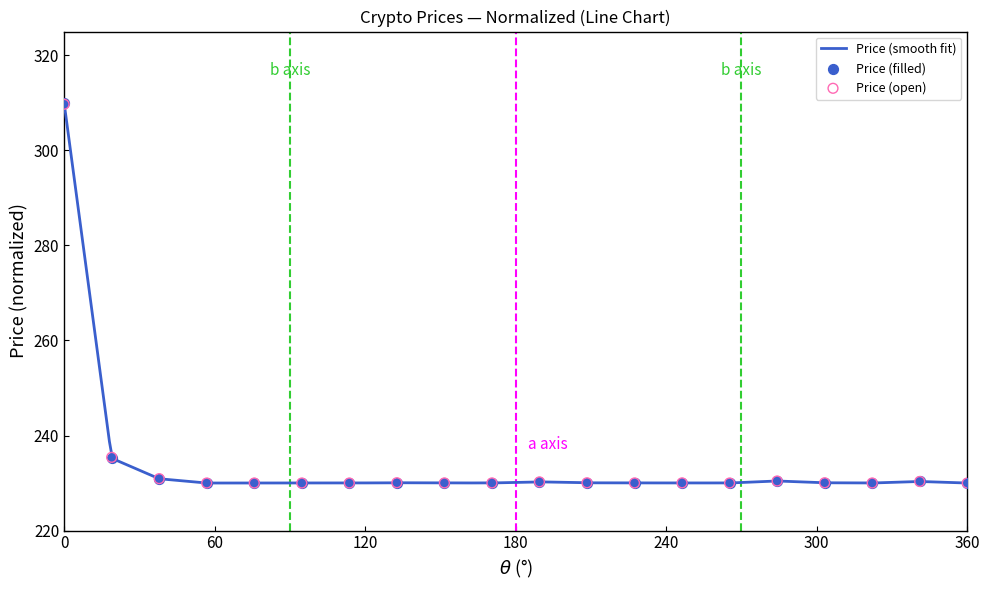

What is the highest value of the Price (smooth fit) series?

310.0